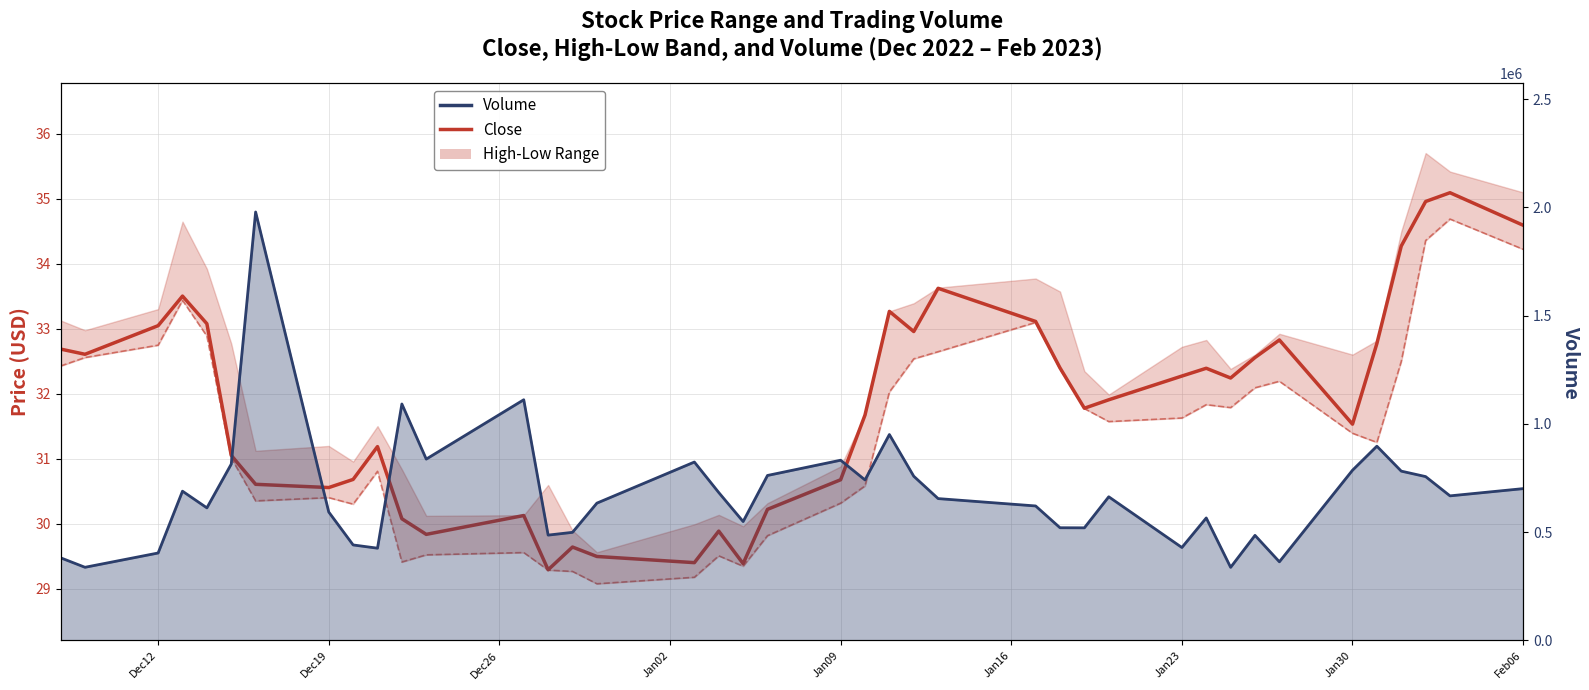

What is the value of the Close point at the 36th from the left?

32.8